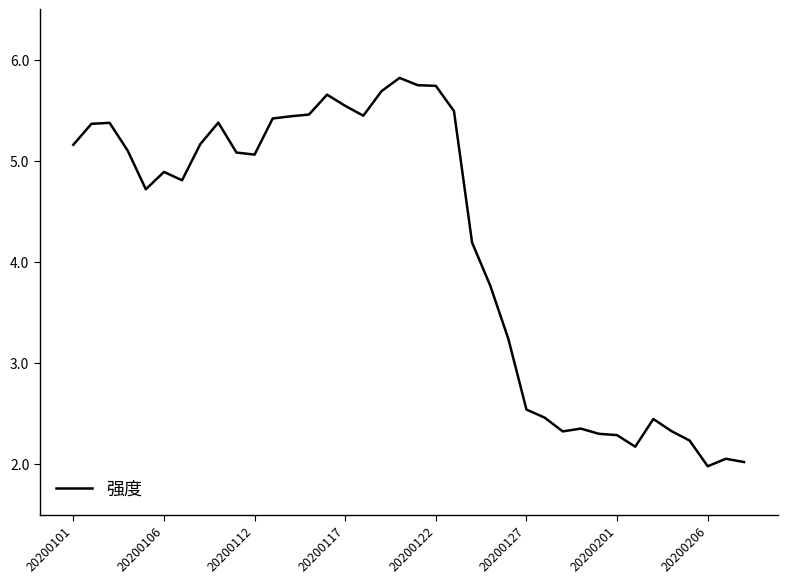

What is the smallest value displayed?

2.0